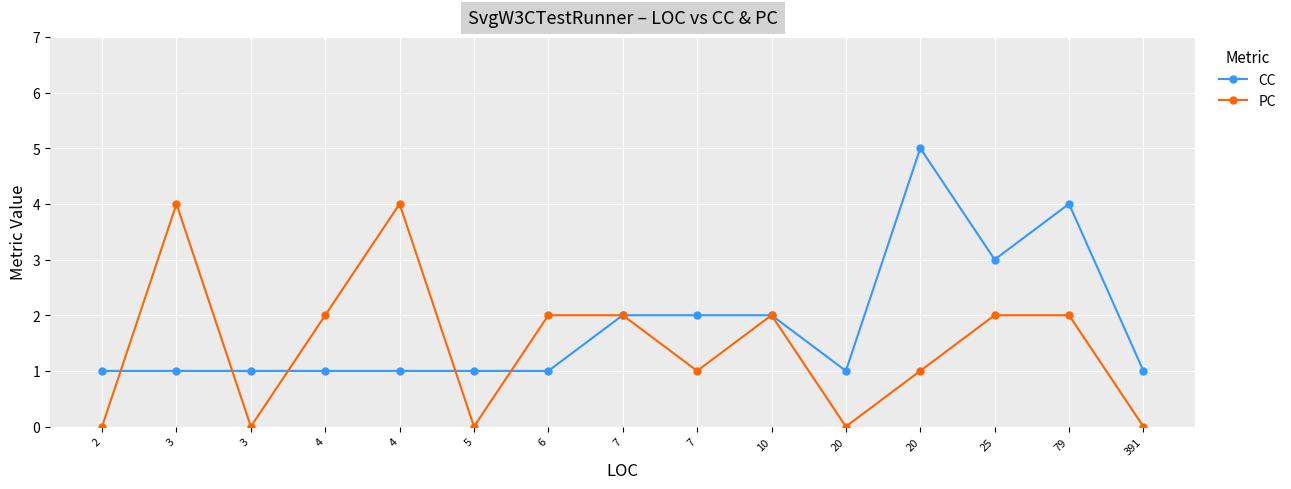

How many interior local valleys does the CC series have?

2